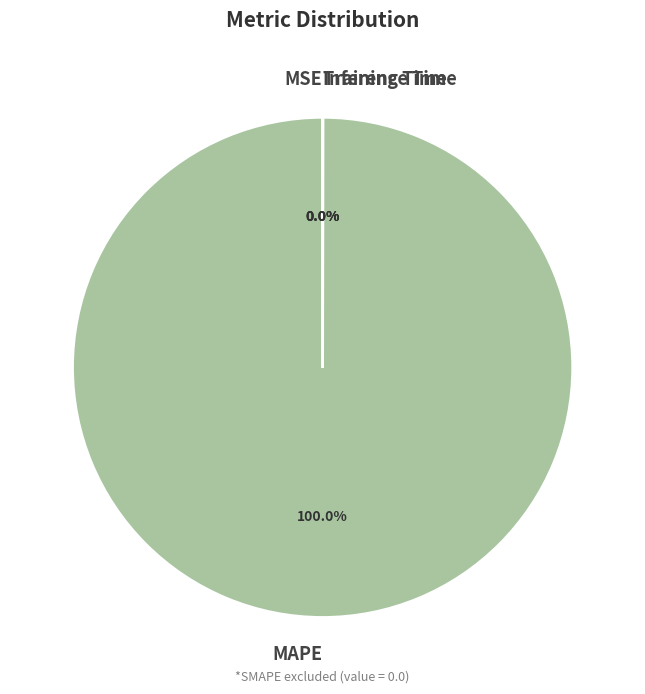

To the nearest percent, what is the difference between the largest and smallest slice percentages?

100%